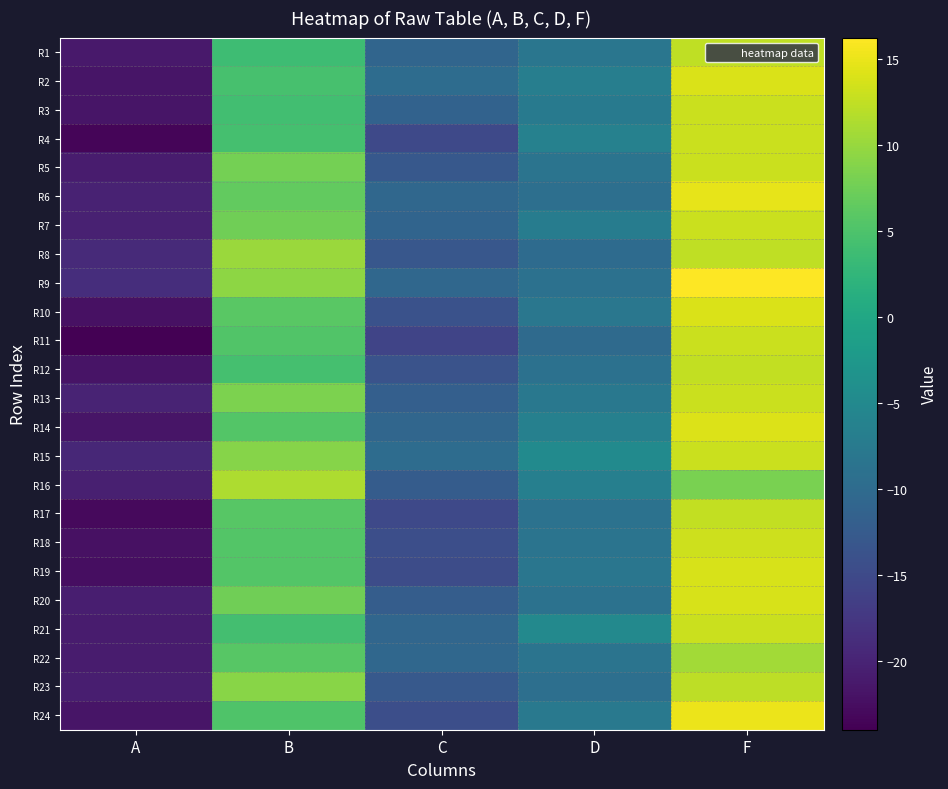

Count the number of data series in this chart.

24